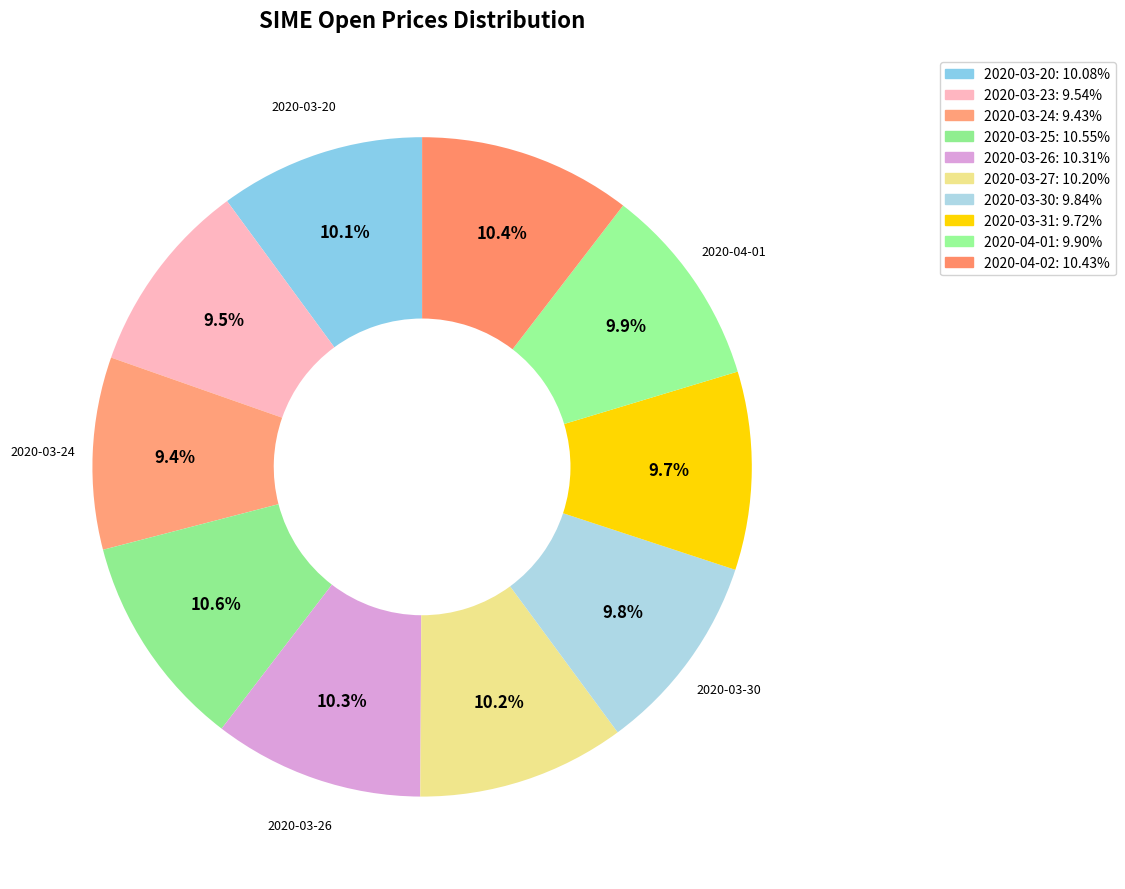

How many segments does this pie chart have?

10